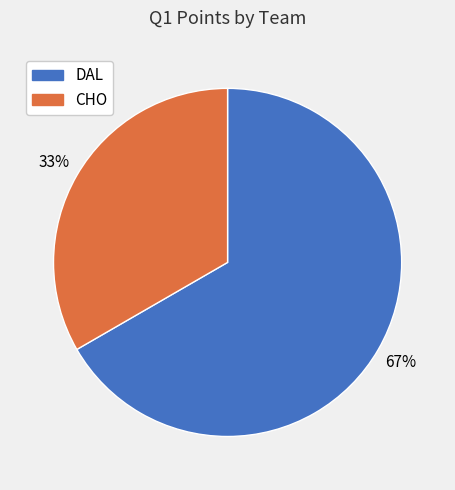

Is it true that DAL is 67% of the pie?

True